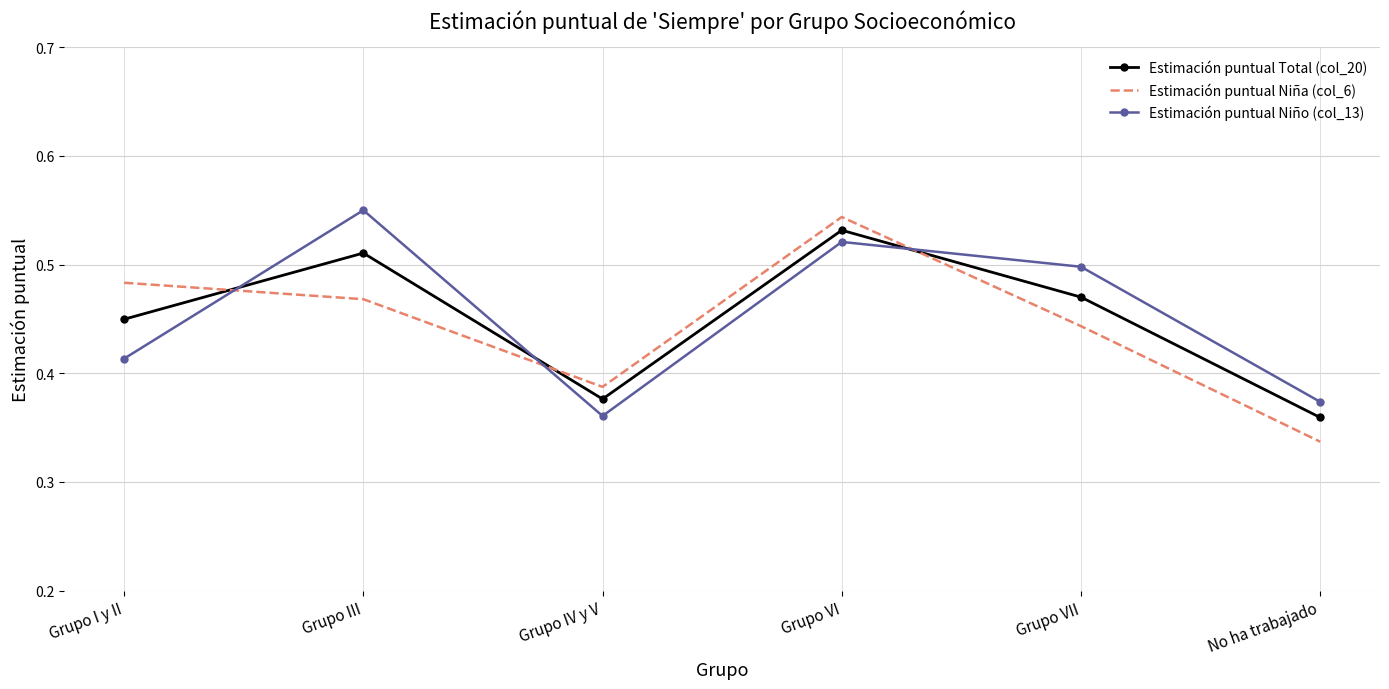

What position from the left is No ha trabajado?

6